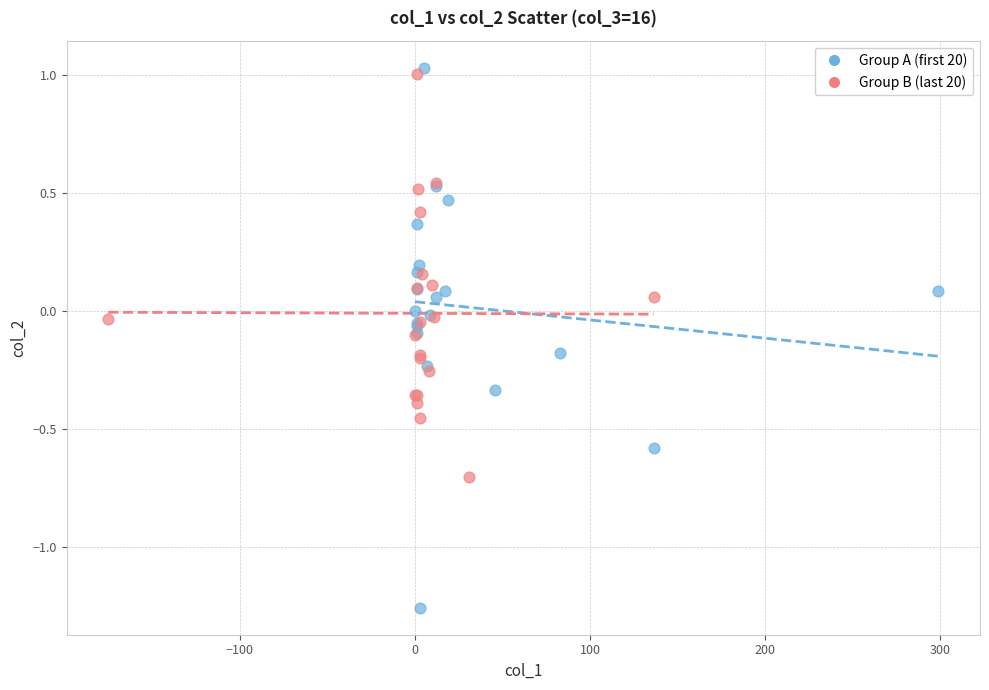

Which series has the largest Y range (max minus min)?

Group A (first 20)